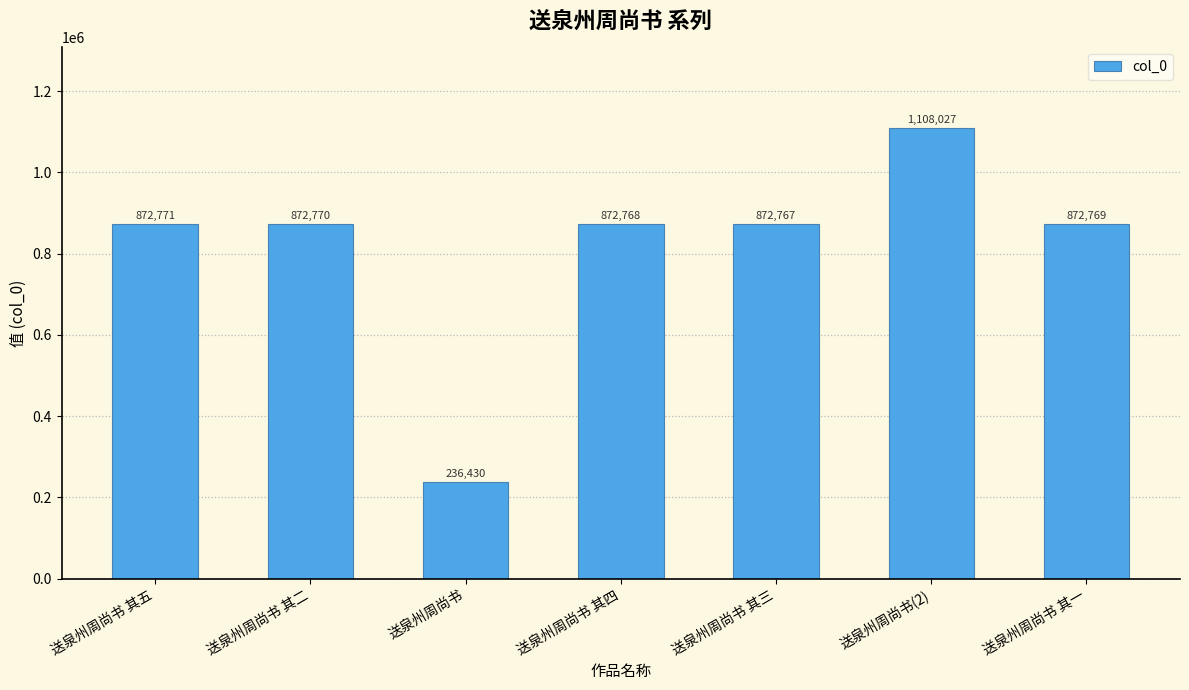

Rank the categories by value from lowest to highest.

送泉州周尚书, 送泉州周尚书 其三, 送泉州周尚书 其四, 送泉州周尚书 其一, 送泉州周尚书 其二, 送泉州周尚书 其五, 送泉州周尚书(2)